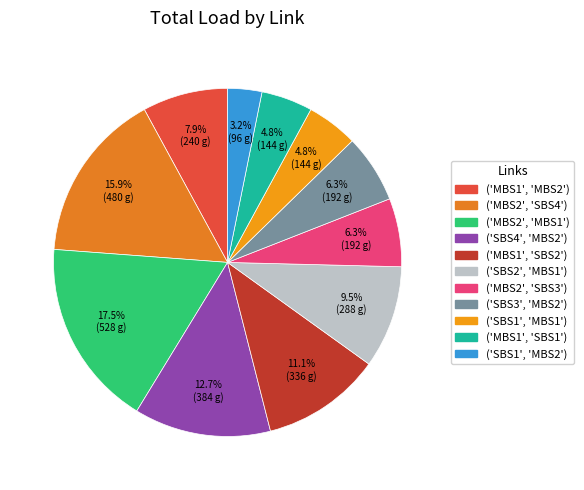

To the nearest percent, what is the difference between the ('MBS1', 'MBS2') and ('SBS1', 'MBS1') slice percentages?

3%